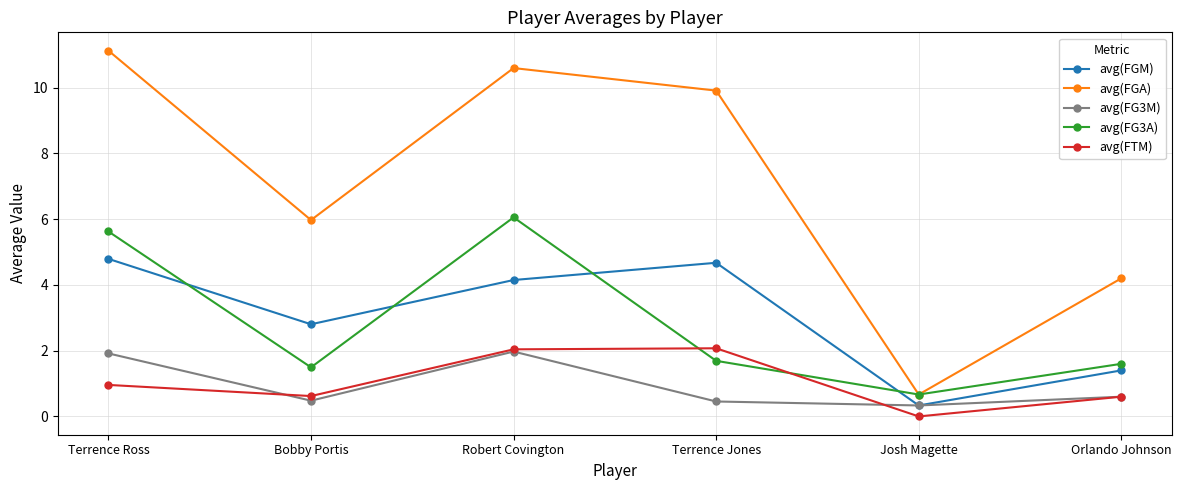

Which series has the widest spread of values?

avg(FGA)